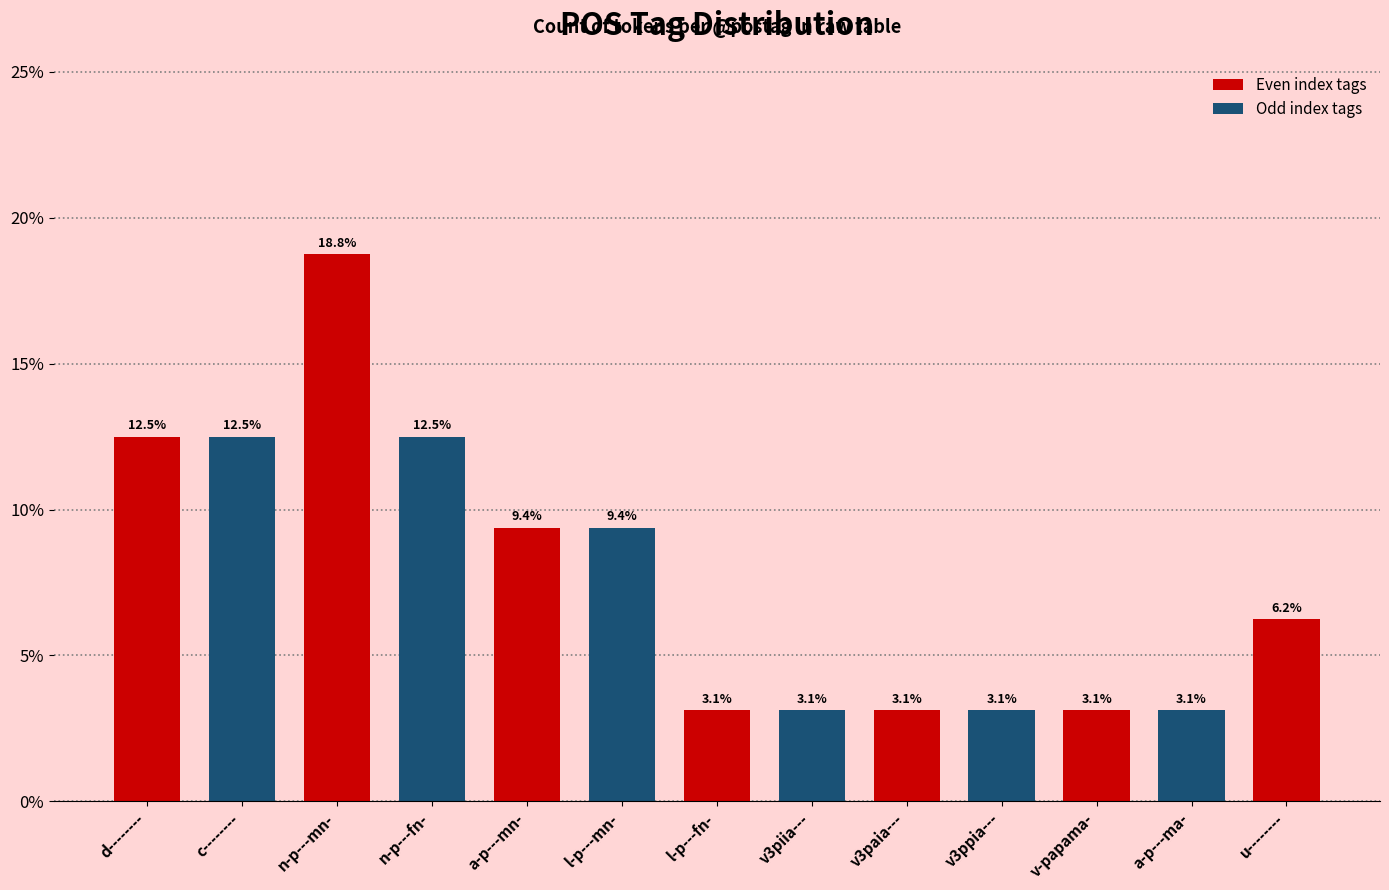

What is the value of the 10th bar from the left?

3.1